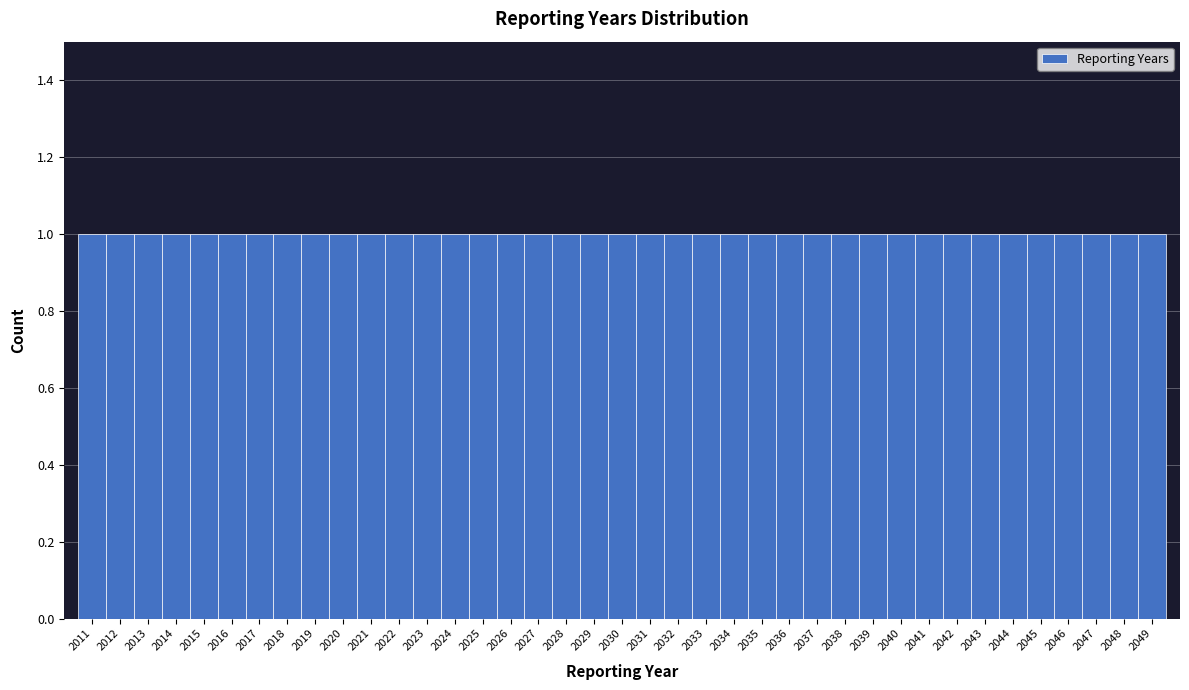

Reading left to right, transcribe this chart: for each bar, give the range it covers on the x-axis and its height. The values are not printed on the chart, so give them approximately, as read against the axis.

2010.5 to 2011.5: 1
2011.5 to 2012.5: 1
2012.5 to 2013.5: 1
2013.5 to 2014.5: 1
2014.5 to 2015.5: 1
2015.5 to 2016.5: 1
2016.5 to 2017.5: 1
2017.5 to 2018.5: 1
2018.5 to 2019.5: 1
2019.5 to 2020.5: 1
2020.5 to 2021.5: 1
2021.5 to 2022.5: 1
2022.5 to 2023.5: 1
2023.5 to 2024.5: 1
2024.5 to 2025.5: 1
2025.5 to 2026.5: 1
2026.5 to 2027.5: 1
2027.5 to 2028.5: 1
2028.5 to 2029.5: 1
2029.5 to 2030.5: 1
2030.5 to 2031.5: 1
2031.5 to 2032.5: 1
2032.5 to 2033.5: 1
2033.5 to 2034.5: 1
2034.5 to 2035.5: 1
2035.5 to 2036.5: 1
2036.5 to 2037.5: 1
2037.5 to 2038.5: 1
2038.5 to 2039.5: 1
2039.5 to 2040.5: 1
2040.5 to 2041.5: 1
2041.5 to 2042.5: 1
2042.5 to 2043.5: 1
2043.5 to 2044.5: 1
2044.5 to 2045.5: 1
2045.5 to 2046.5: 1
2046.5 to 2047.5: 1
2047.5 to 2048.5: 1
2048.5 to 2049.5: 1